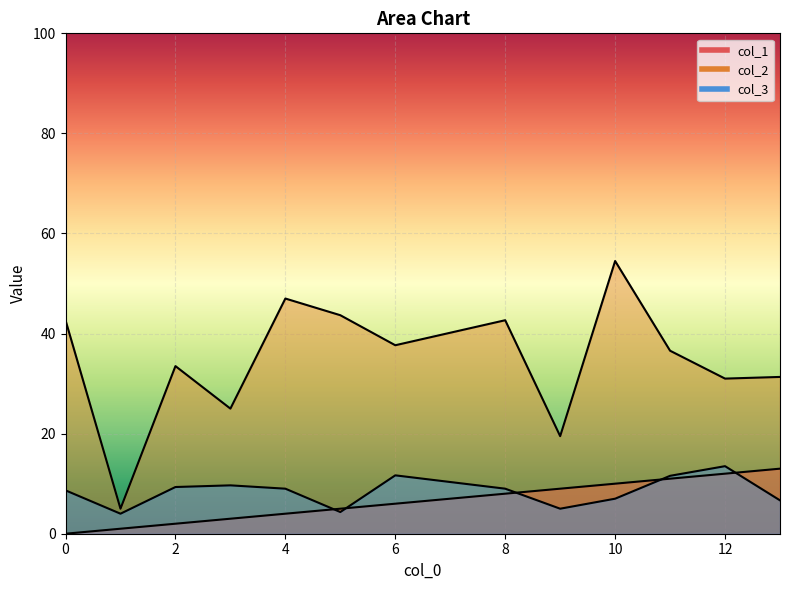

Read the col_1 value at 4.

4